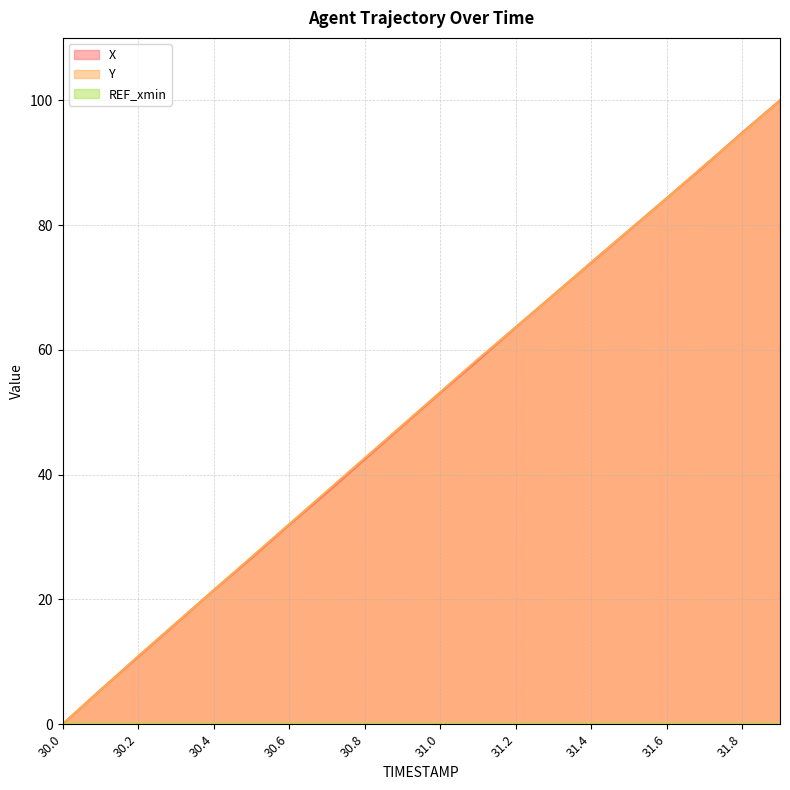

How many values in X are above zero?

19